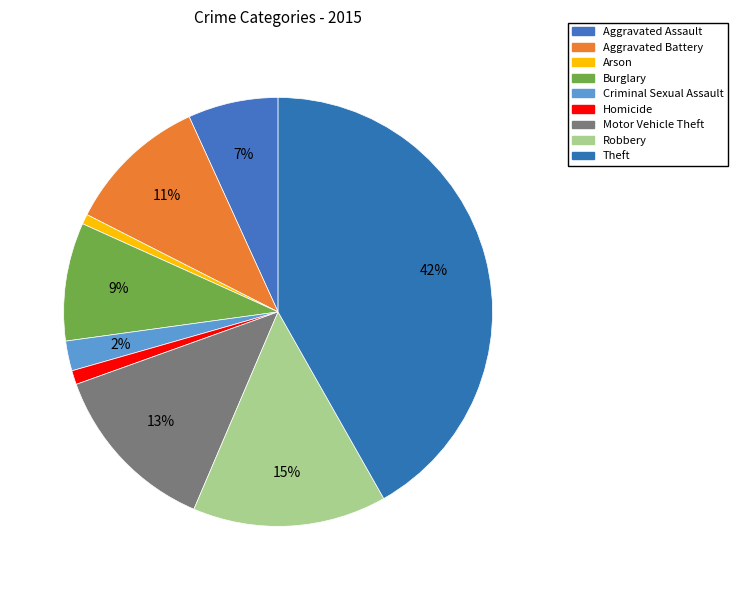

Rank the categories by value from highest to lowest.

Theft, Robbery, Motor Vehicle Theft, Aggravated Battery, Burglary, Aggravated Assault, Criminal Sexual Assault, Homicide, Arson